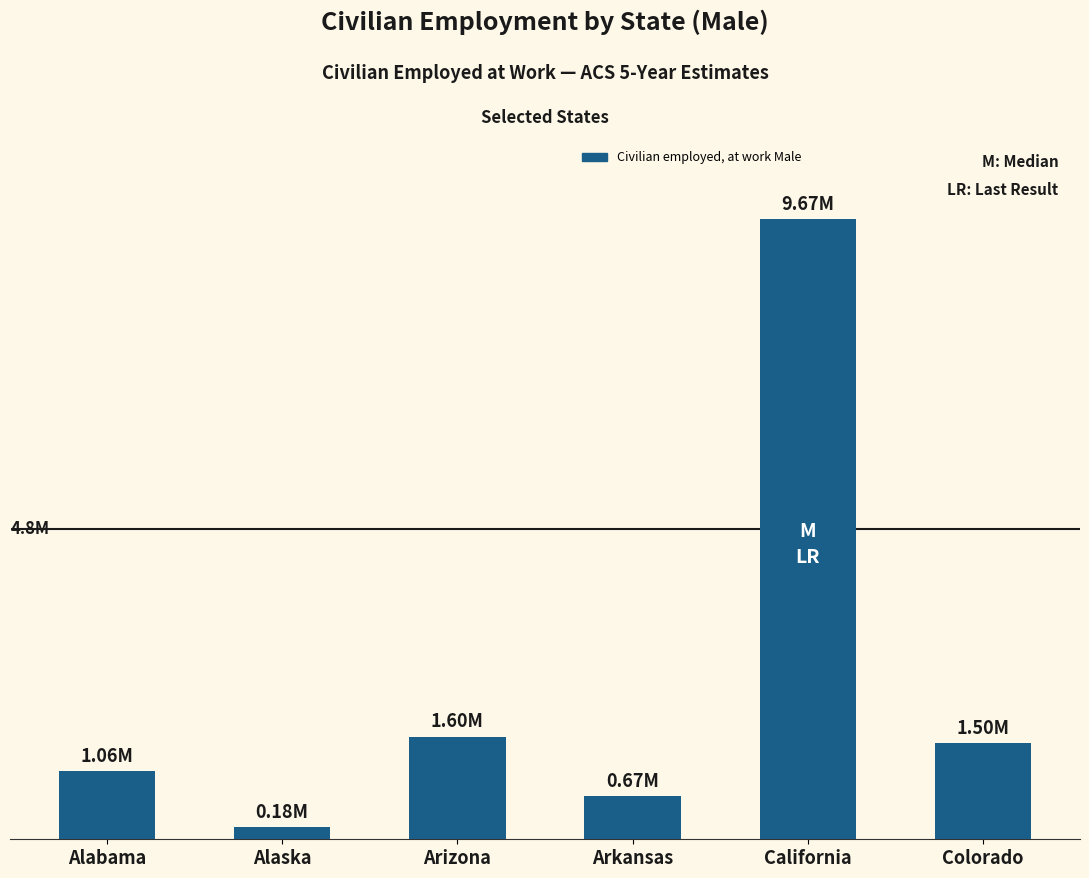

The chart shows a value of 2199057 at Arizona. True or false?

False